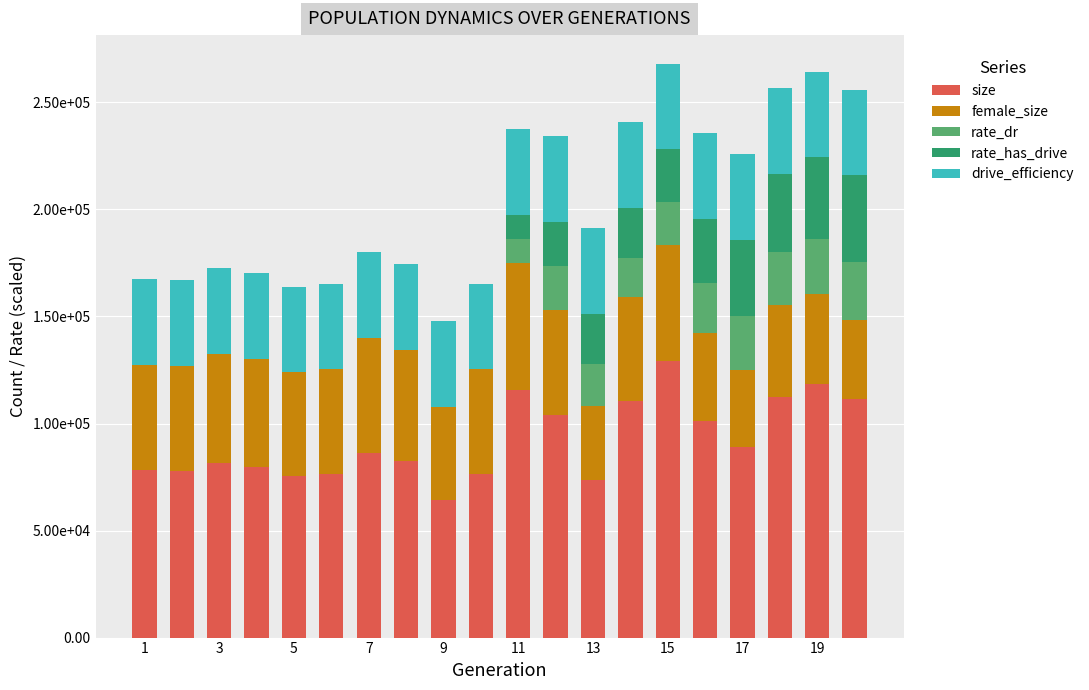

Are the bars horizontal?

No